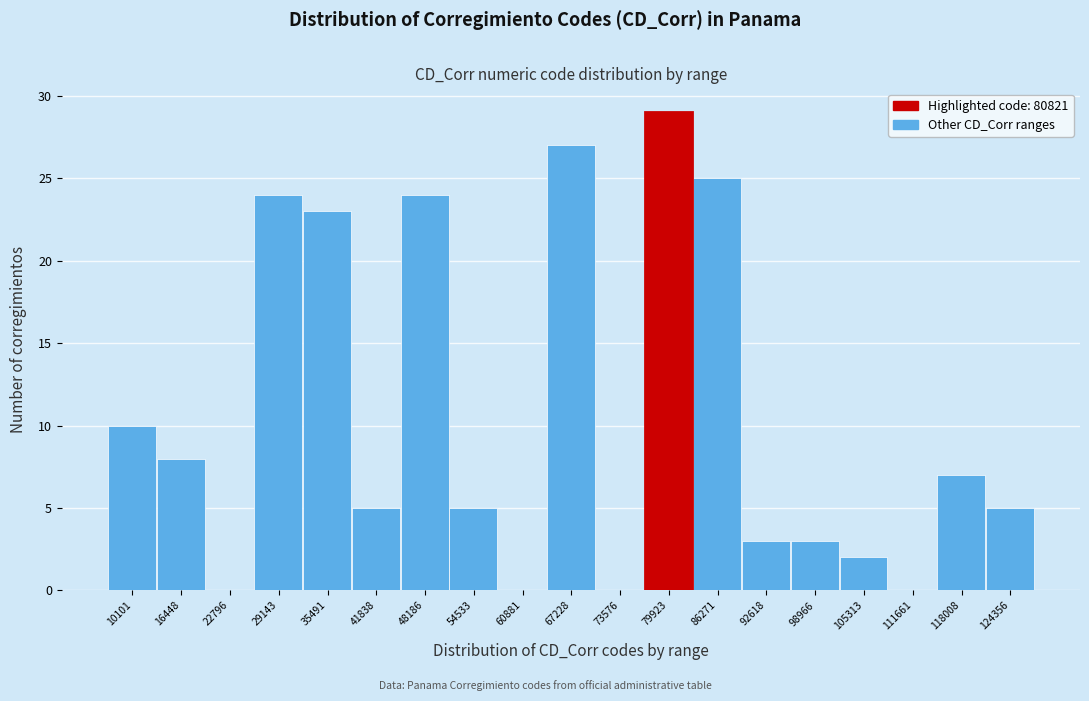

Reading right to left, what are all the values shown in this chart?

124356=5	118008=7	111661=0	105313=2	98966=3	92618=3	86271=25	79923=29	73576=0	67228=27	60881=0	54533=5	48186=24	41838=5	35491=23	29143=24	22796=0	16448=8	10101=10